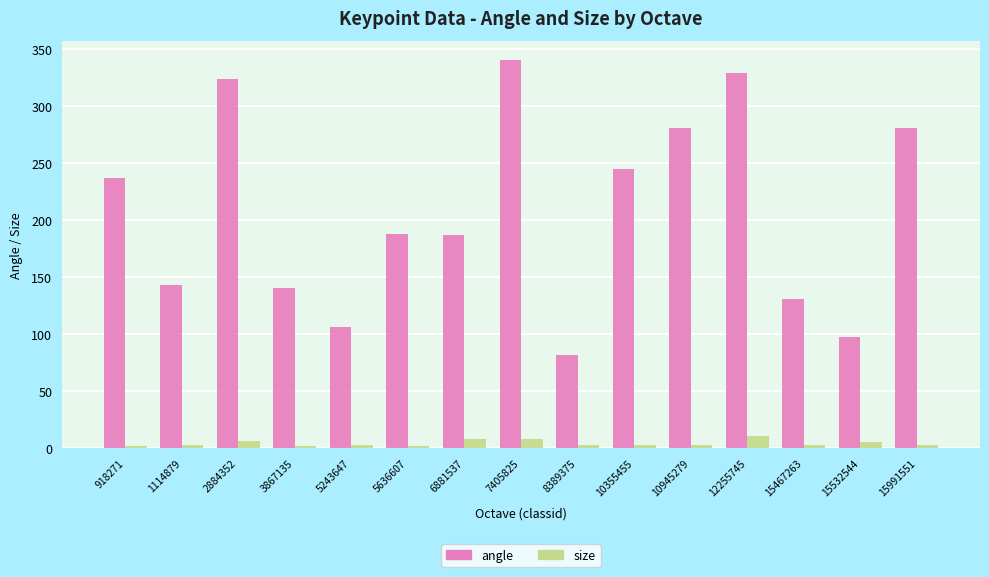

What is the spread (max minus min) of values at 2884352?

317.8